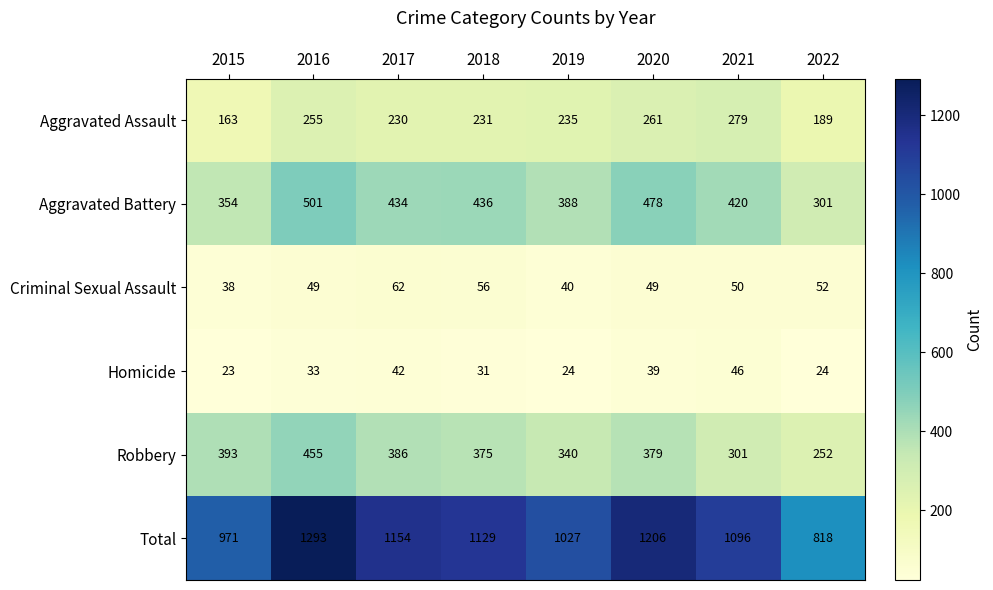

What is the approximate value of Robbery at 2015, to the nearest 50?

400